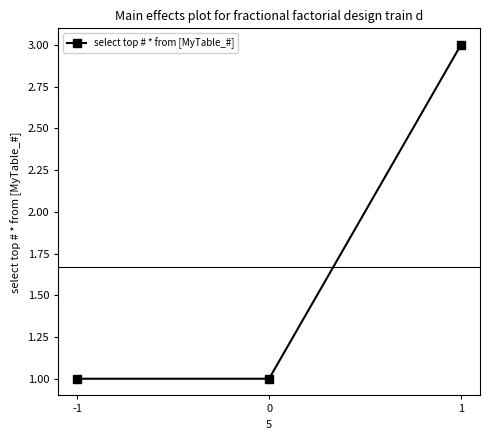

Is it true that the value at -1 is 1?

True